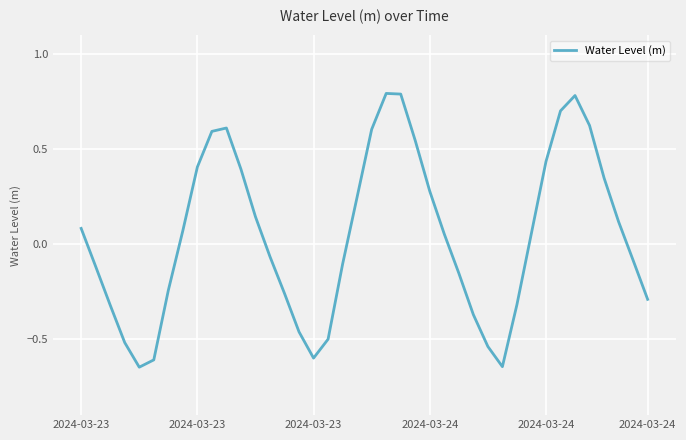

What is the greatest value displayed?

0.8